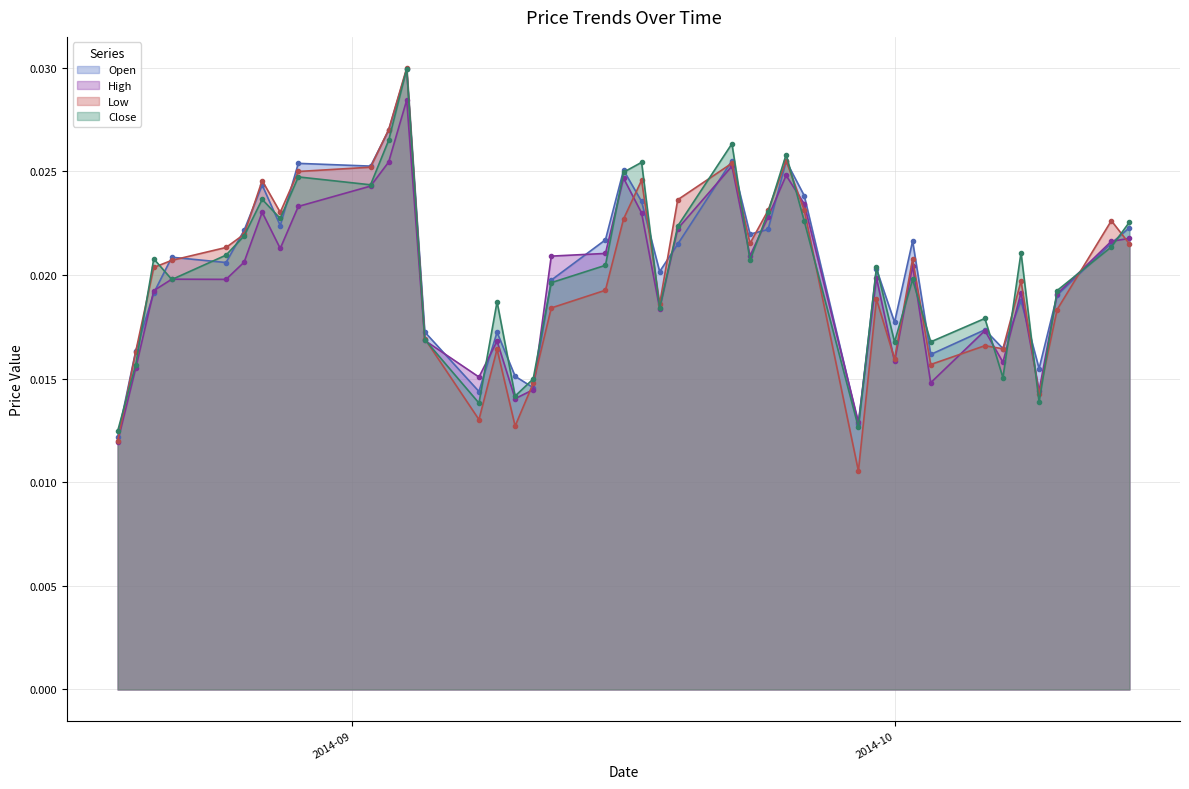

Which series has the widest spread of values?

Low